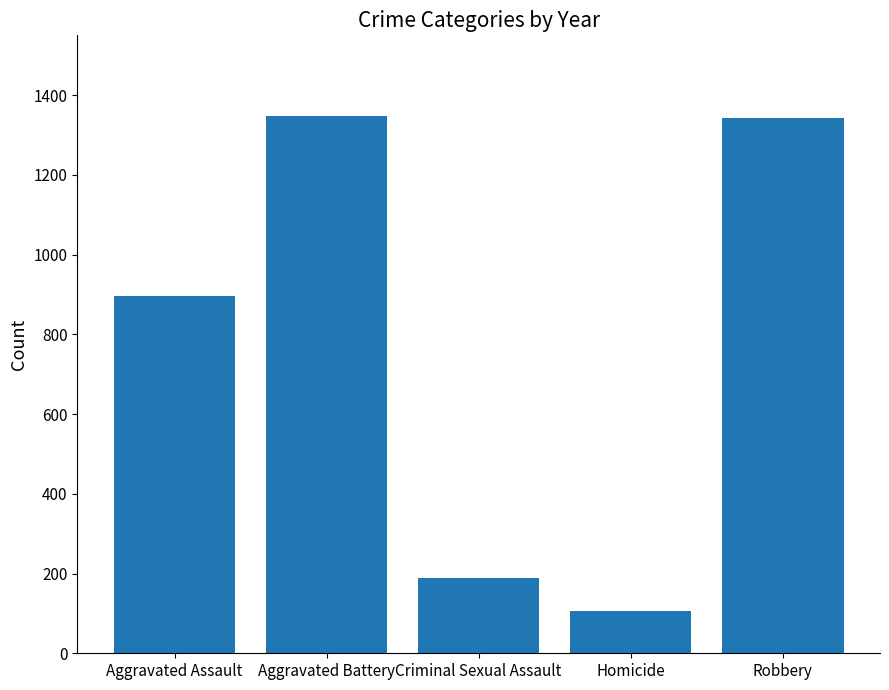

At which label is the value closest to 726?

Aggravated Assault